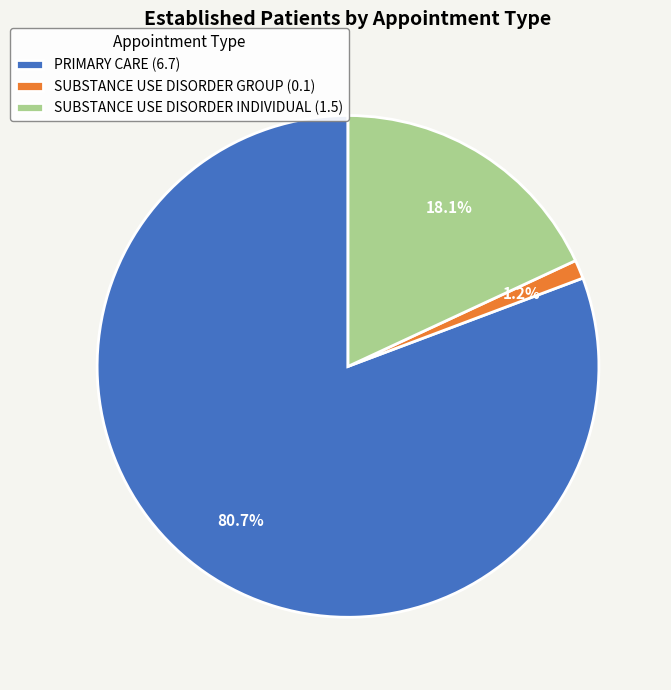

What percentage is the PRIMARY CARE slice, to the nearest percent?

81%